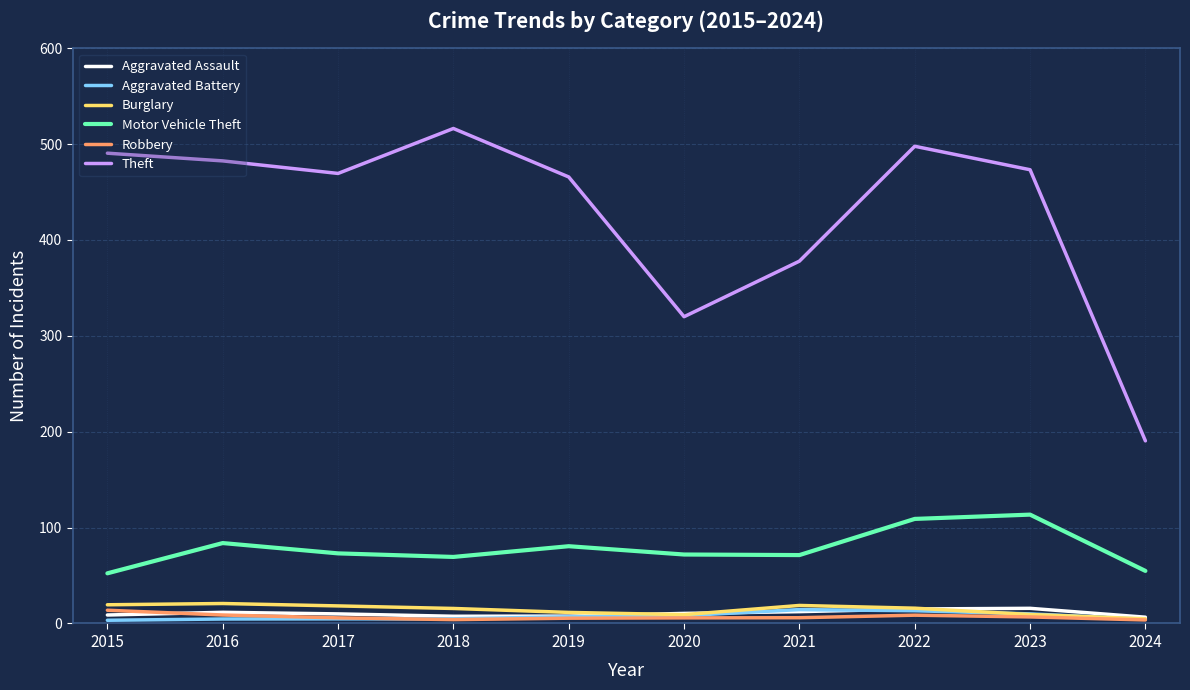

At how many categories does at least one series exceed 306?

9